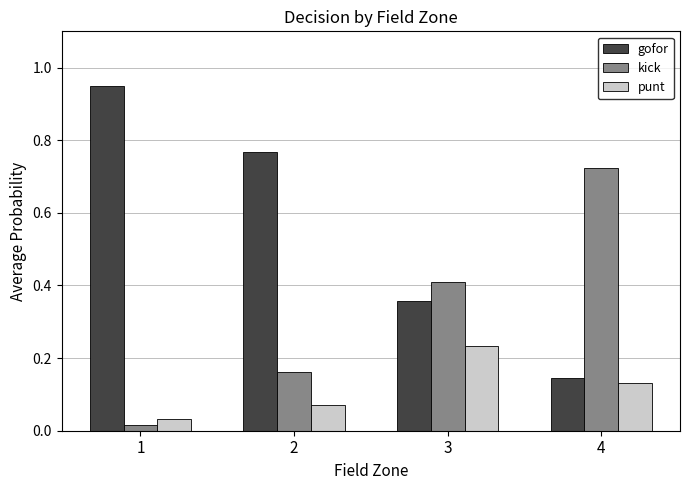

How many categories are shown in the chart?

4